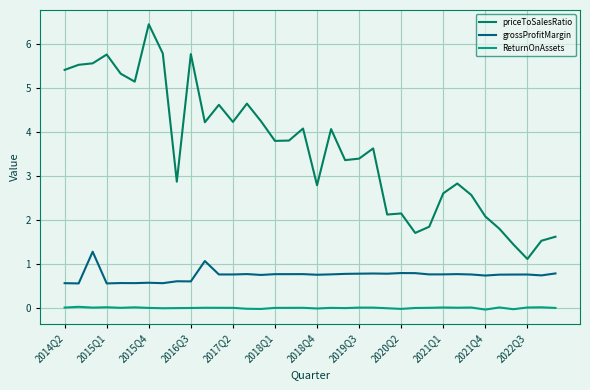

Rank the series by their average value, from highest to lowest.

priceToSalesRatio, grossProfitMargin, ReturnOnAssets